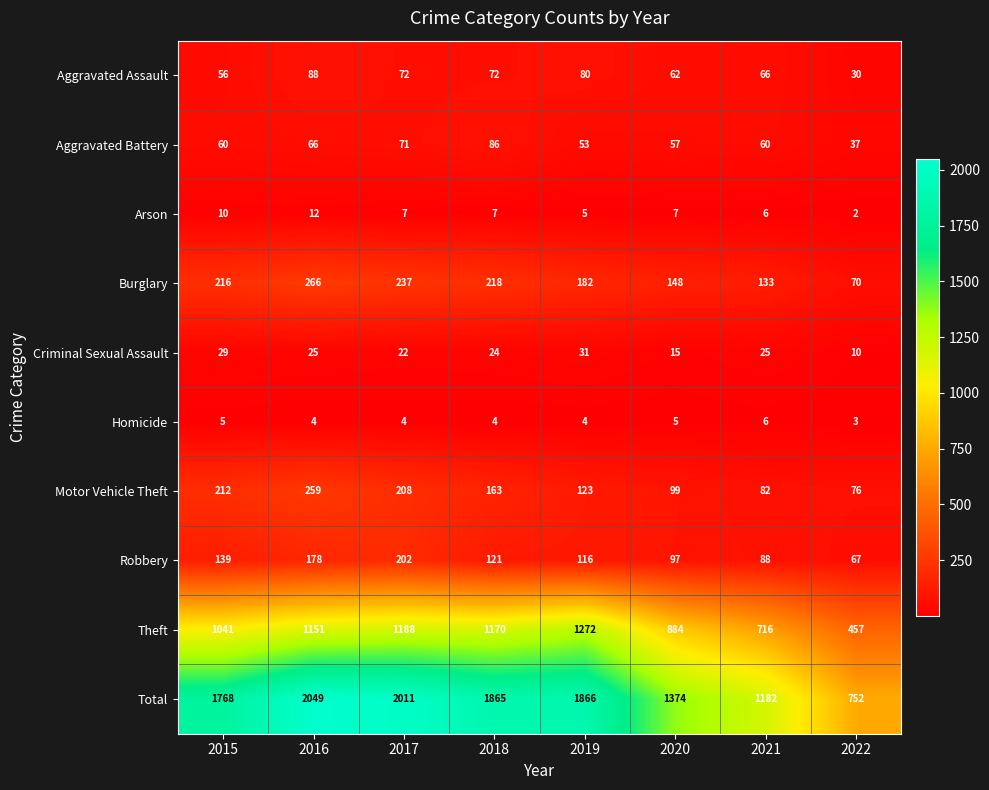

What is the sum of all Aggravated Battery values?

490